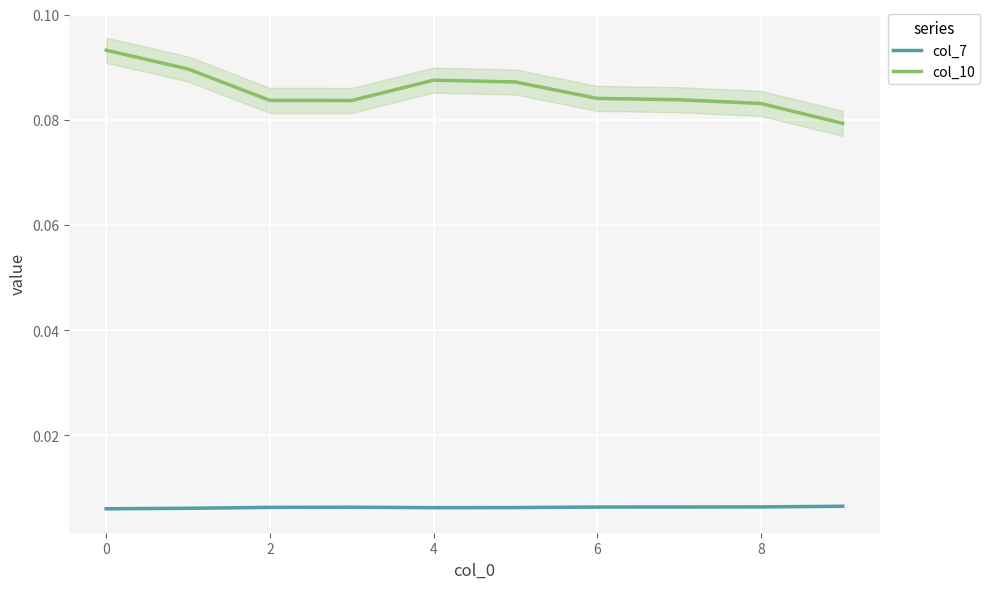

What is the sum of all col_10 values?

0.9